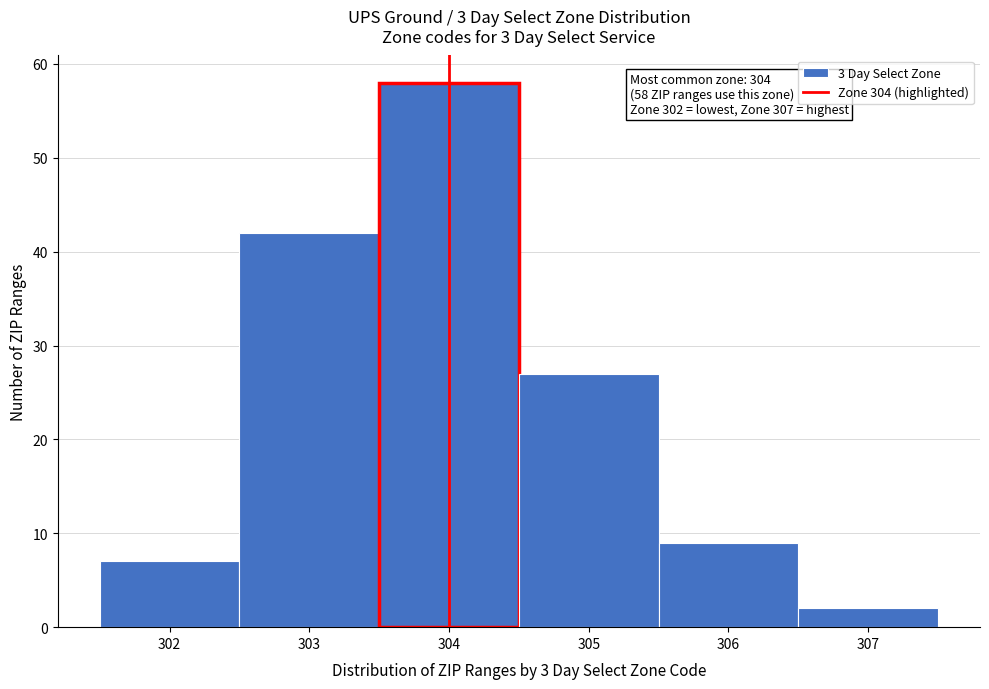

Reading right to left, extract all data points from this chart.

307=2	306=9	305=27	304=58	303=42	302=7